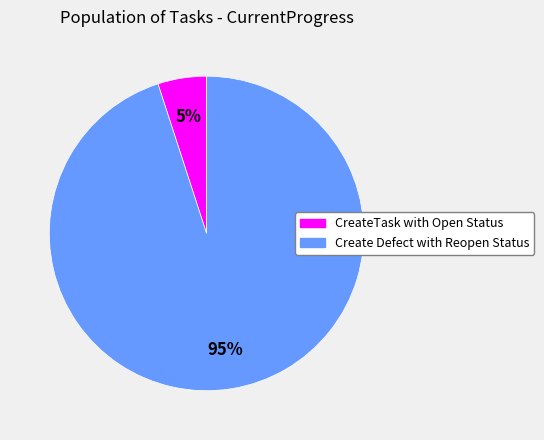

To the nearest percent, what portion does CreateTask with Open Status represent?

5%